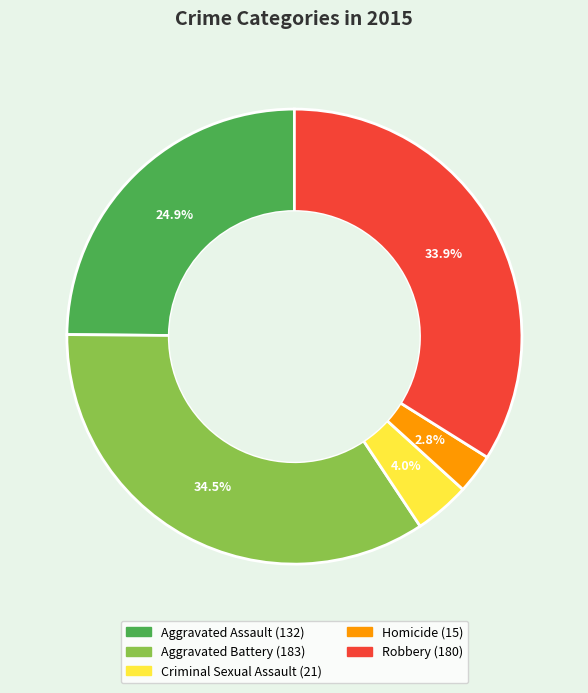

Rank the categories by value from highest to lowest.

Aggravated Battery, Robbery, Aggravated Assault, Criminal Sexual Assault, Homicide